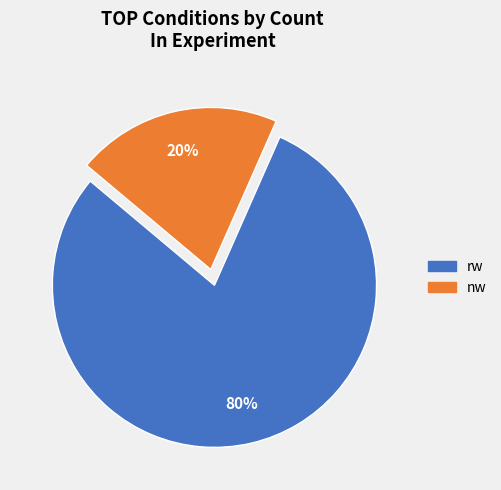

What is the majority slice?

rw